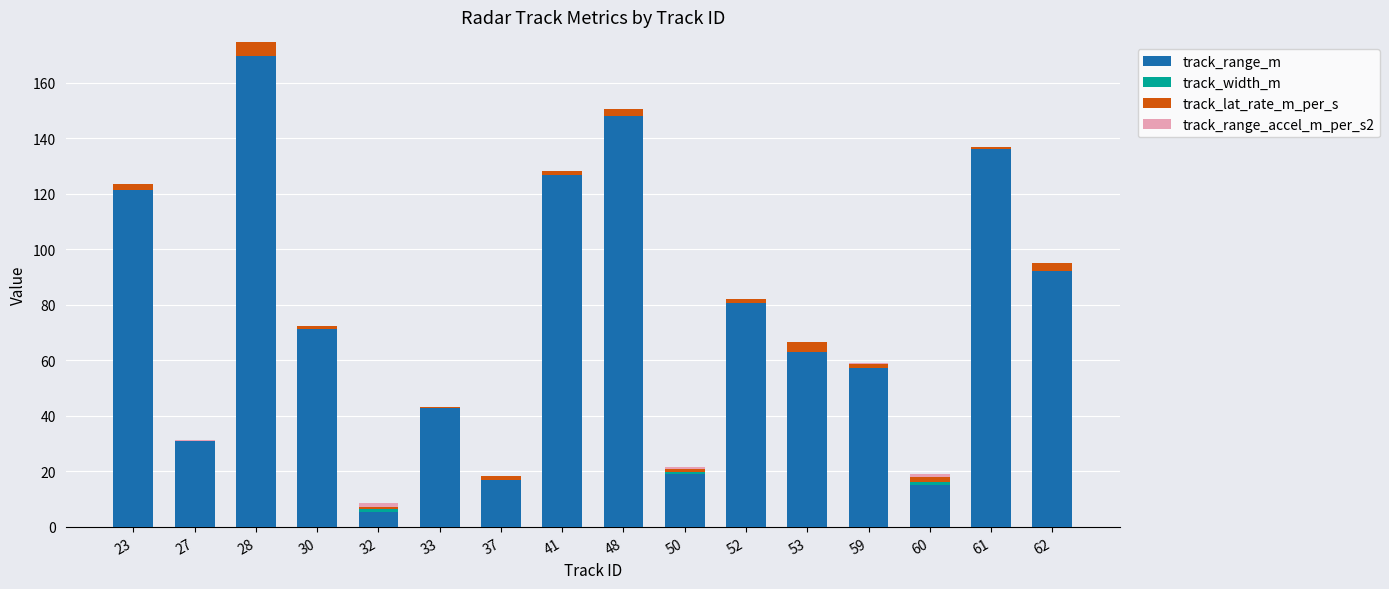

How many values in the track_width_m series exceed 0?

7